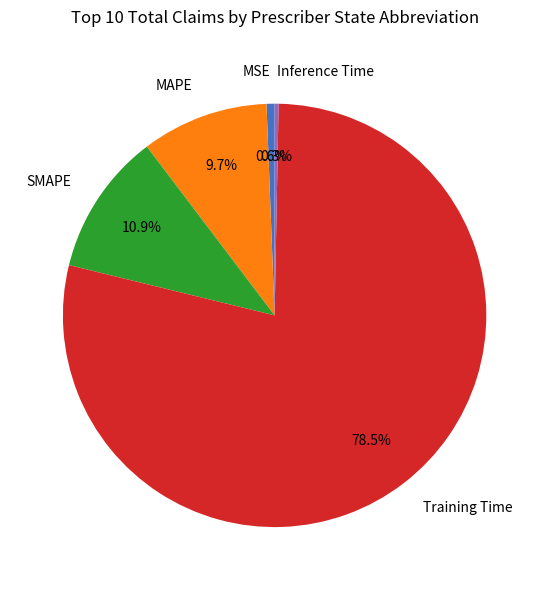

Combined, do MSE and MAPE account for over 50%?

No